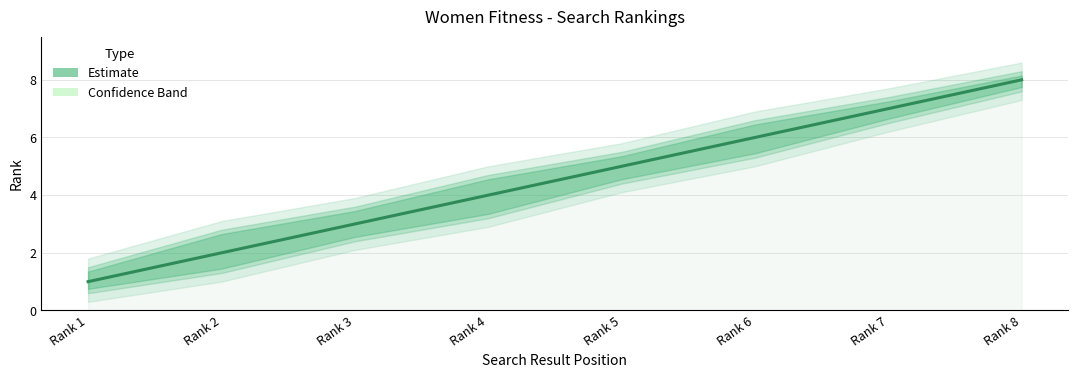

The chart shows a value of 4 at Rank 3. True or false?

False